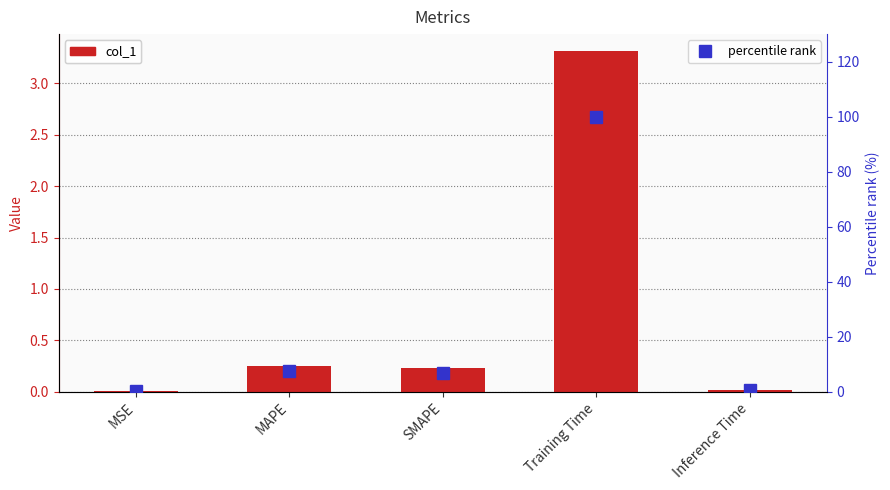

What is the value of the percentile rank bar at the 2nd from the left?

7.7